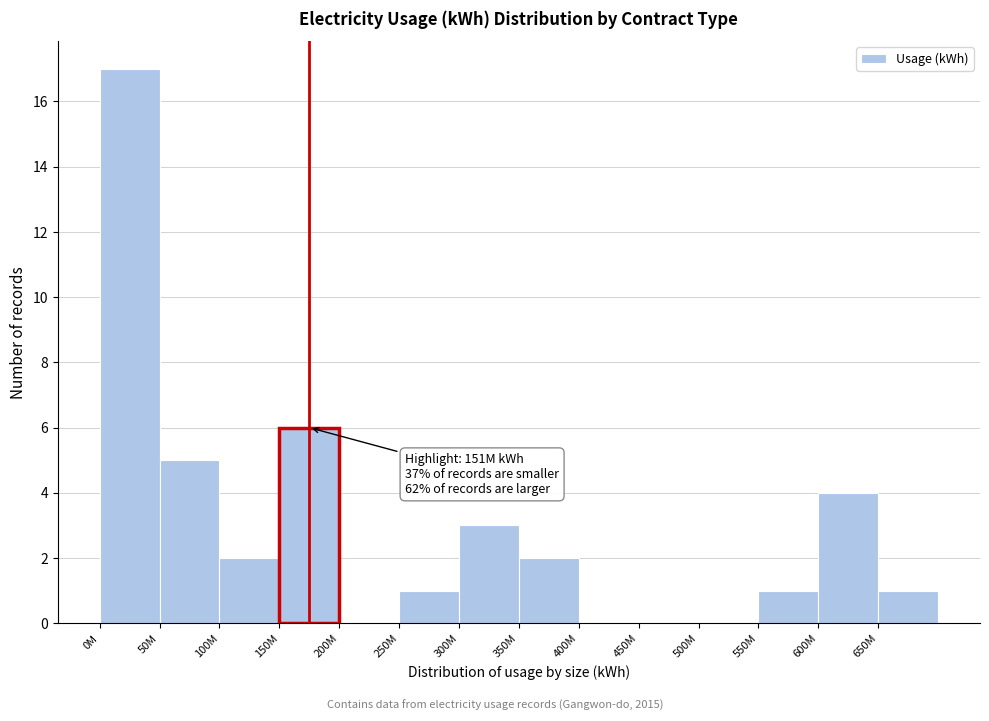

Reading left to right, what are all the values shown in this chart?

0M=17	50M=5	100M=2	150M=6	200M=0	250M=1	300M=3	350M=2	400M=0	450M=0	500M=0	550M=1	600M=4	650M=1